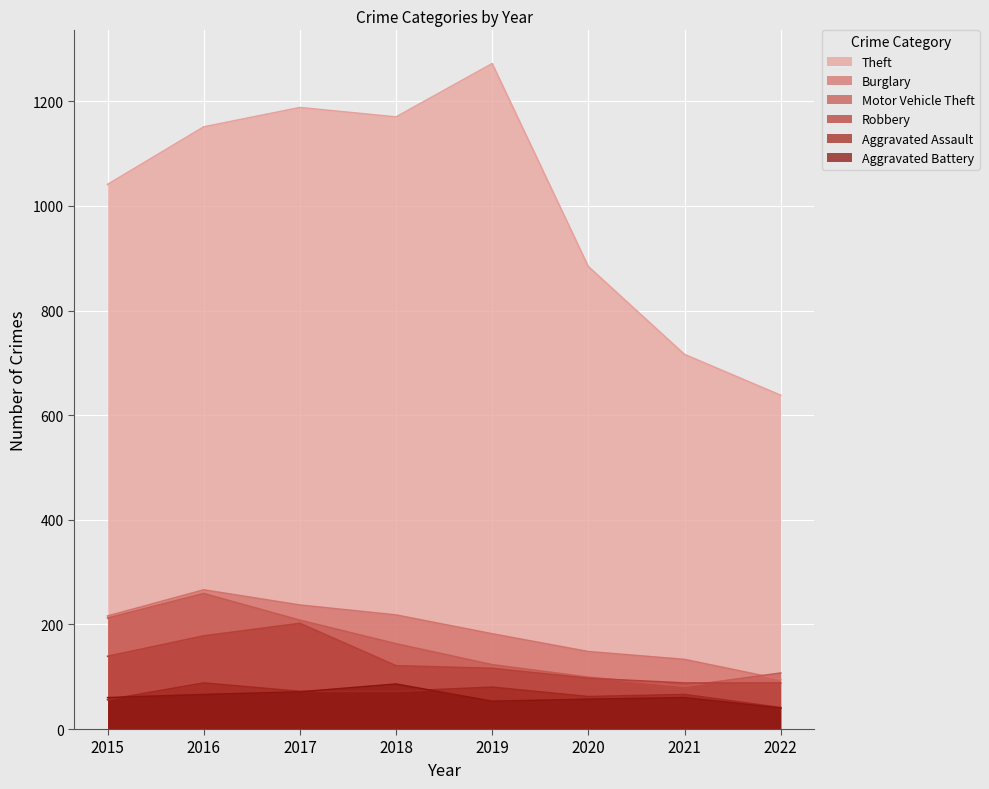

At which category does Aggravated Assault reach its first local valley?

2020